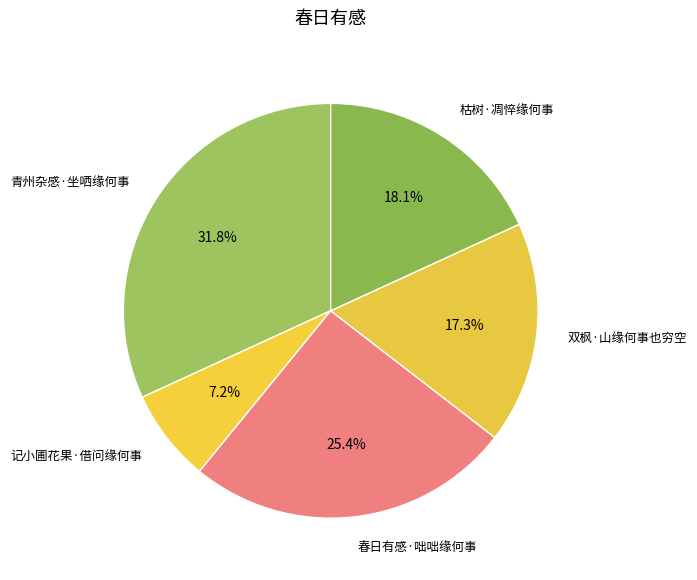

To the nearest percent, what is the average slice percentage?

20%